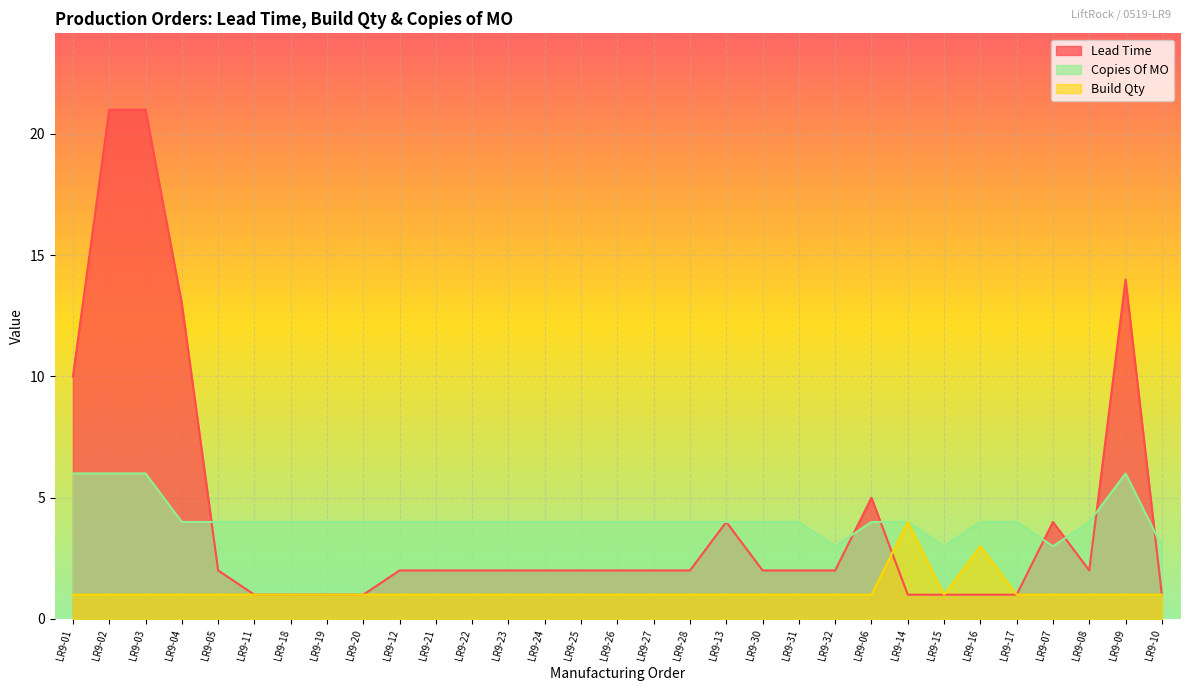

What is the label of the 11th point from the left?

LR9-21